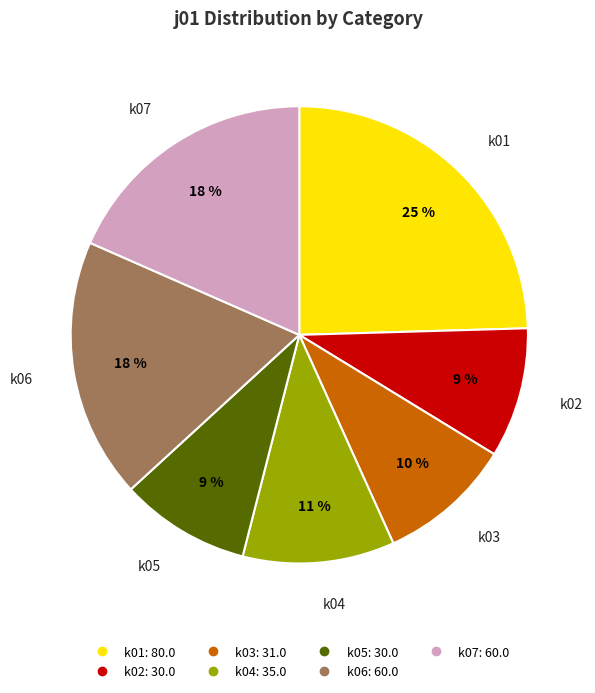

Which category has the biggest portion of the pie?

k01